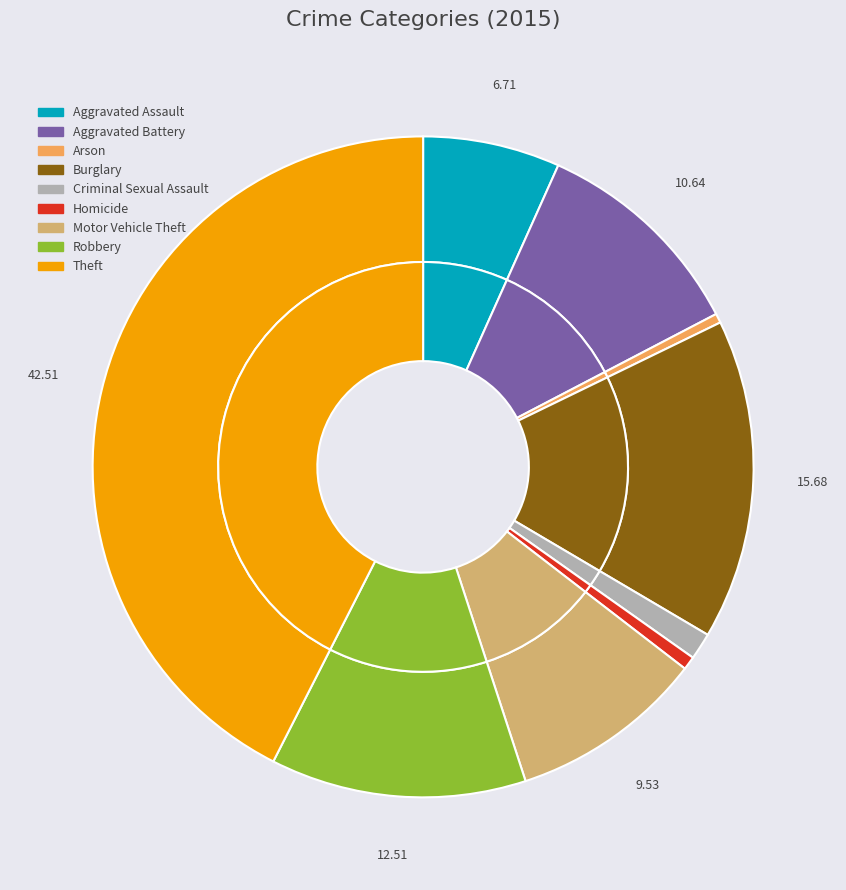

True or false: Criminal Sexual Assault accounts for 1% of the total.

True